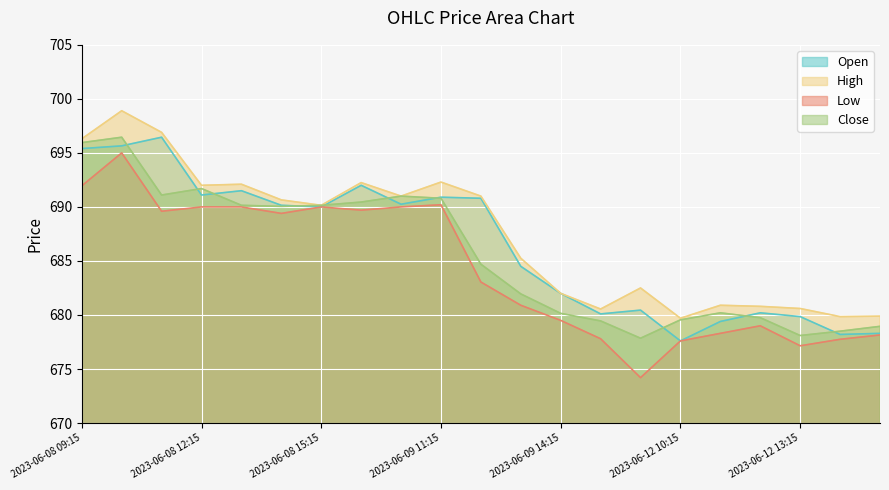

What is the sum of all Close values?

14397.0